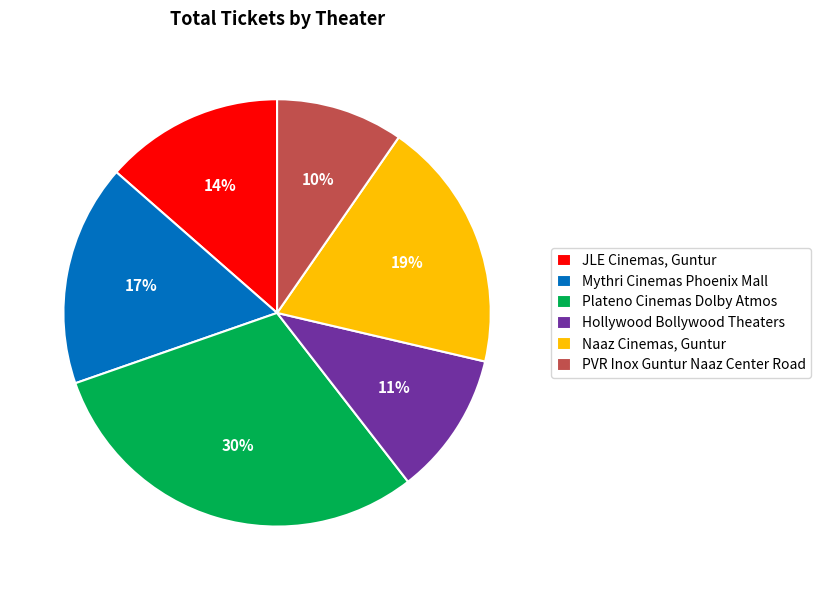

Which slice is the largest?

Plateno Cinemas Dolby Atmos